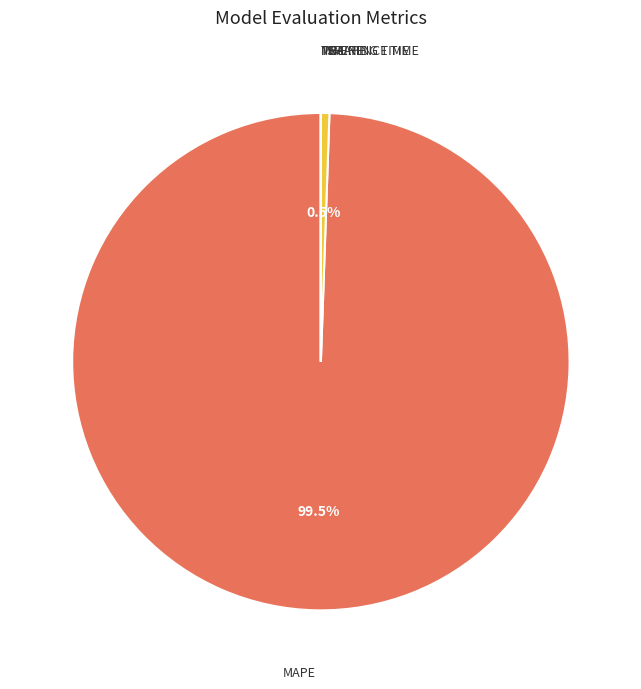

How many slices are in this pie chart?

5